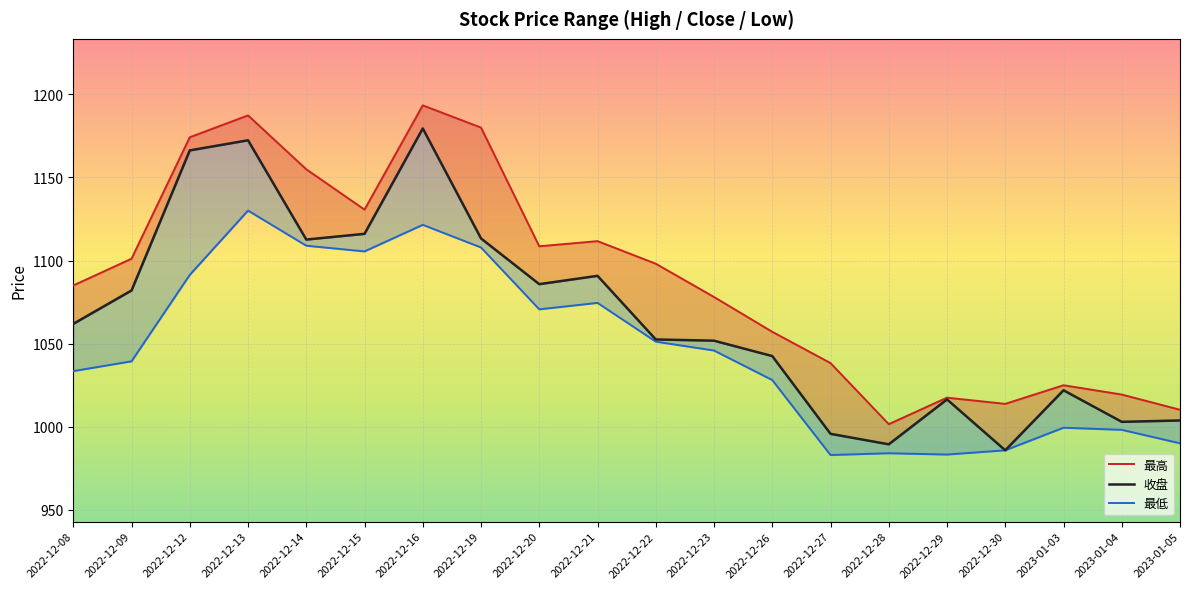

Between 2022-12-27 and 2022-12-29, which series saw the biggest shift?

最高